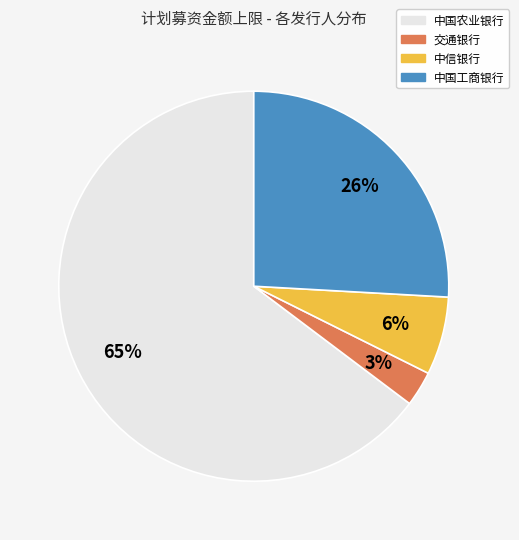

What percentage is the 中国工商银行 slice, to the nearest percent?

26%